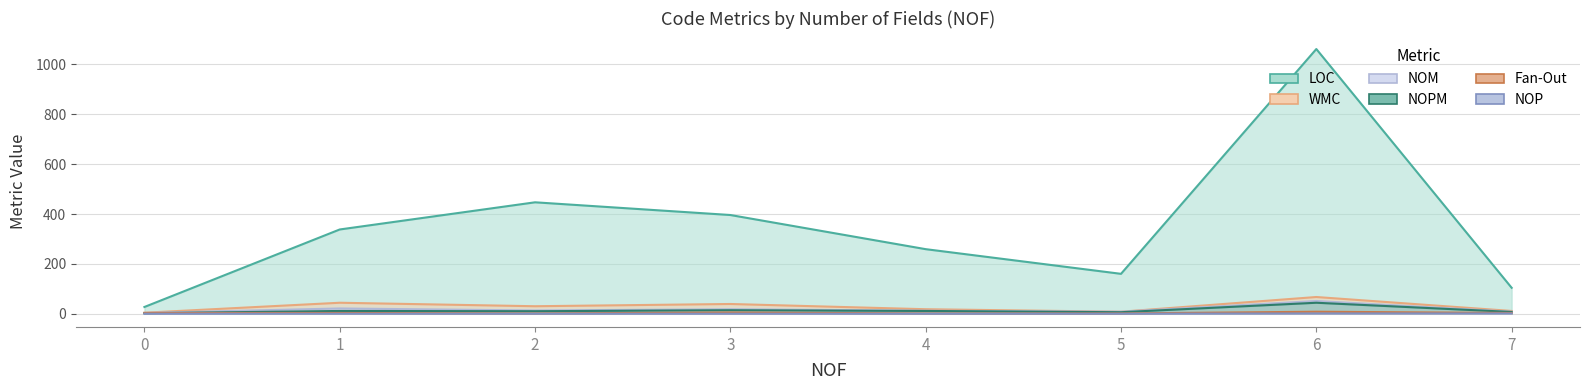

True or false: NOP has more than 1 points higher than both neighbors.

False